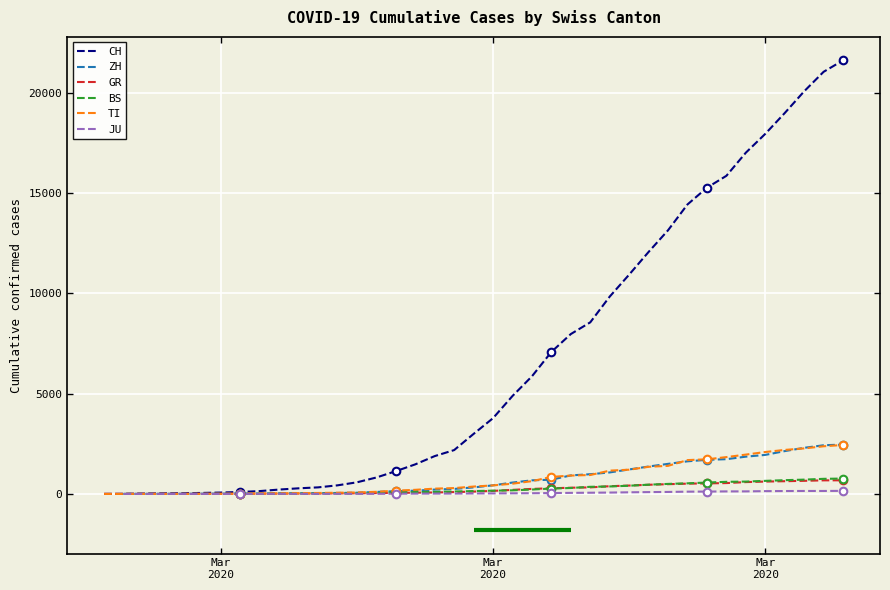

What is the total value across all series at 2020-03-26?

17135